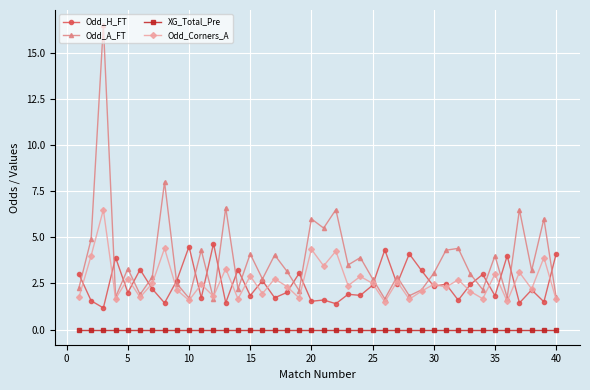

How many data points does each series have?

40